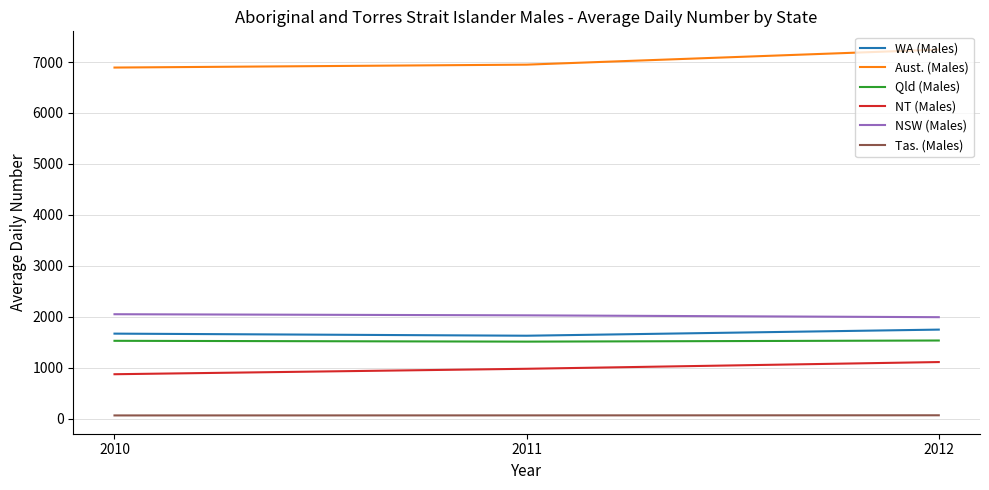

Which category has the highest value in the Aust. (Males) series?

2012